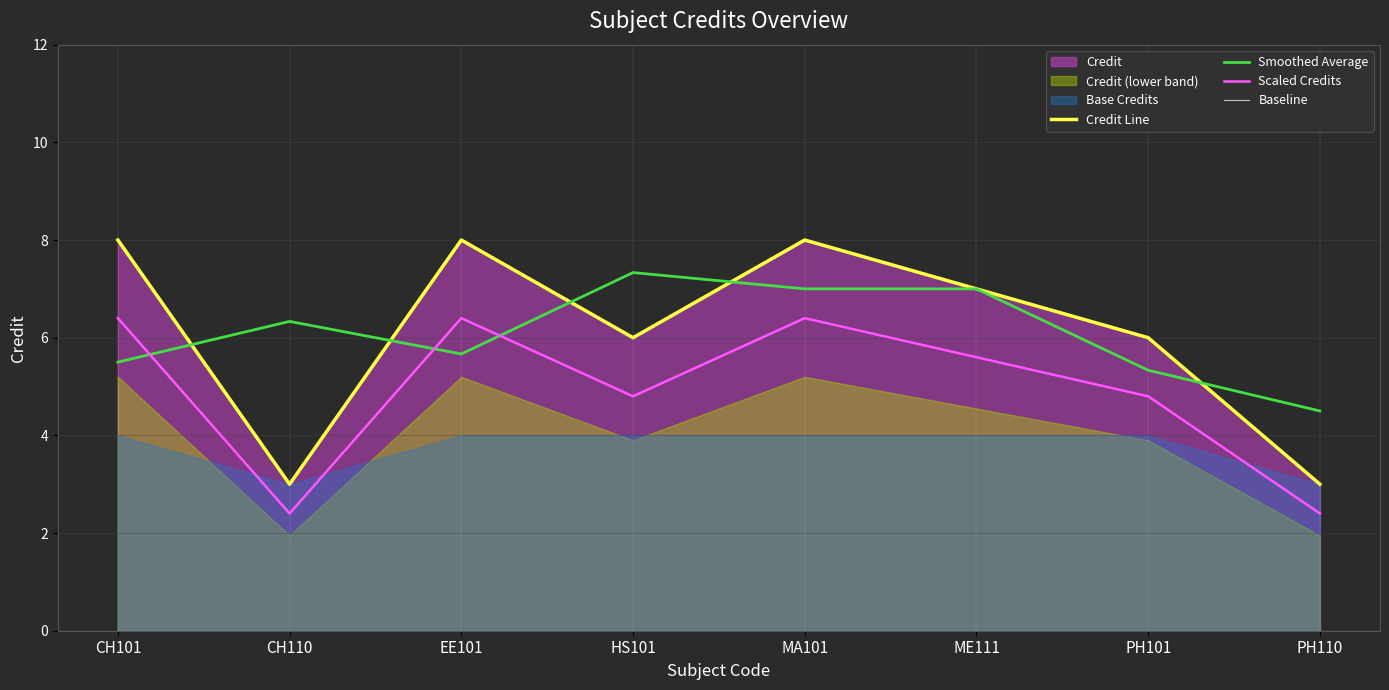

At which category does the chart reach its peak across all series?

CH101